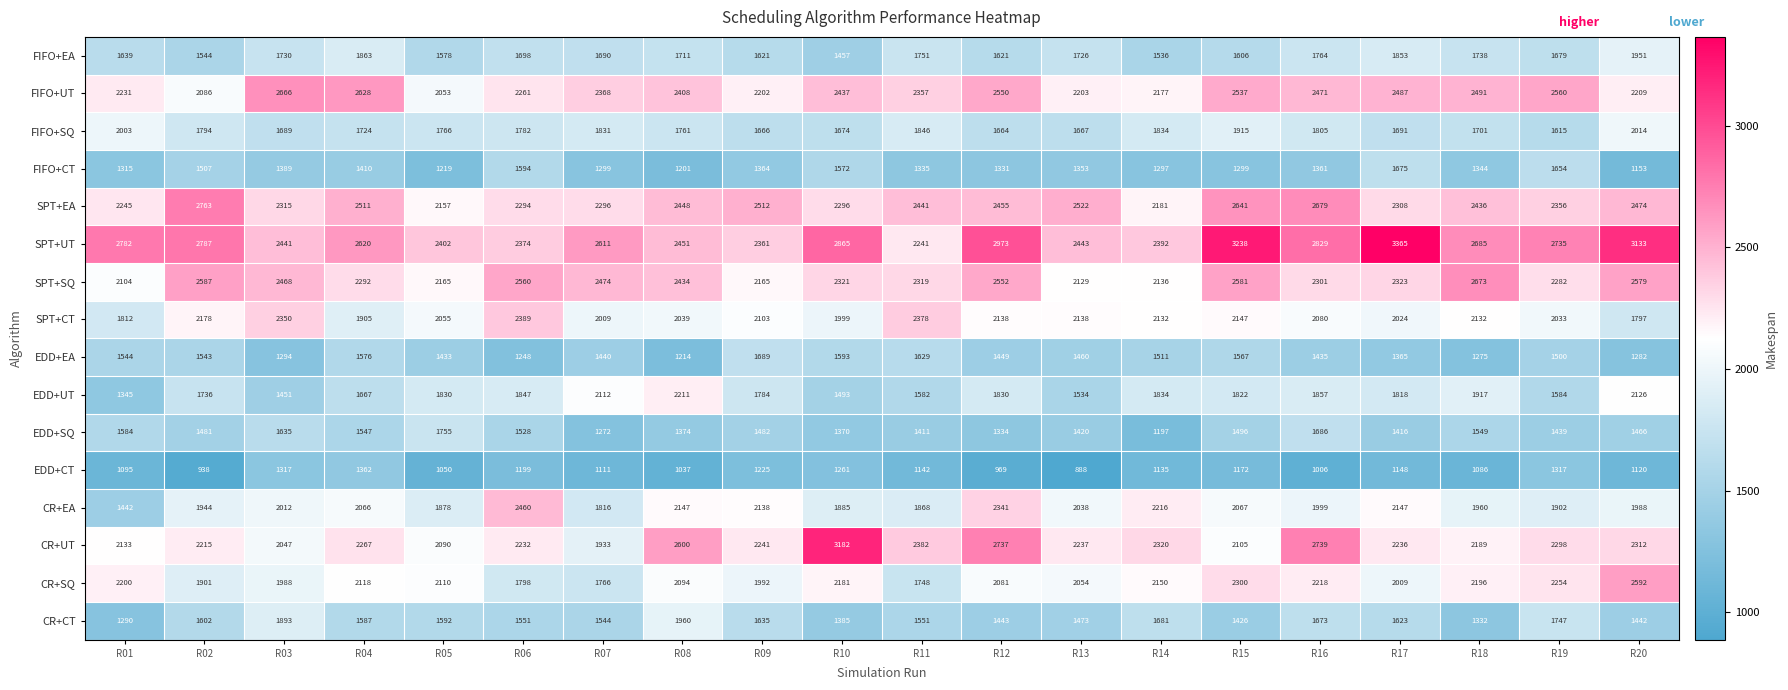

What is the difference between the second highest and minimum values in the EDD+EA series?

415